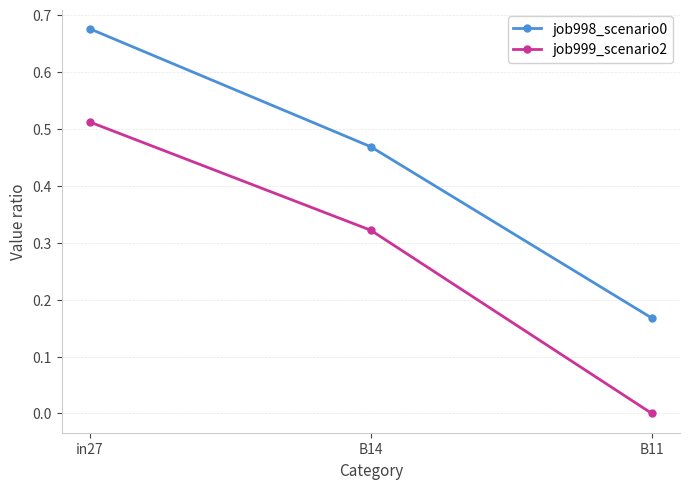

The job998_scenario0 series shows 0.3 at in27. True or false?

False